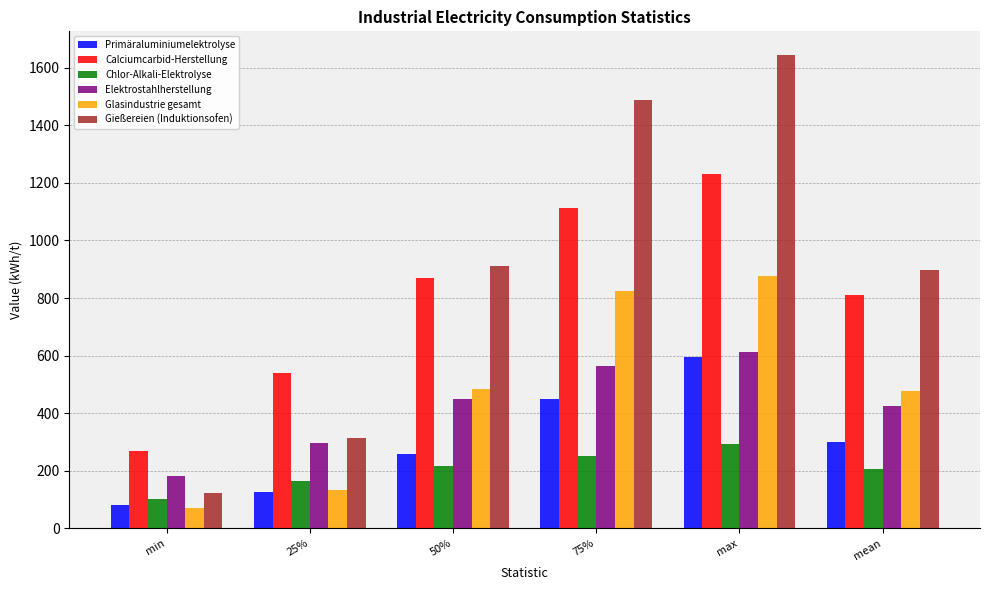

What are all the series names shown in the legend?

Primäraluminiumelektrolyse, Calciumcarbid-Herstellung, Chlor-Alkali-Elektrolyse, Elektrostahlherstellung, Glasindustrie gesamt, Gießereien (Induktionsofen)